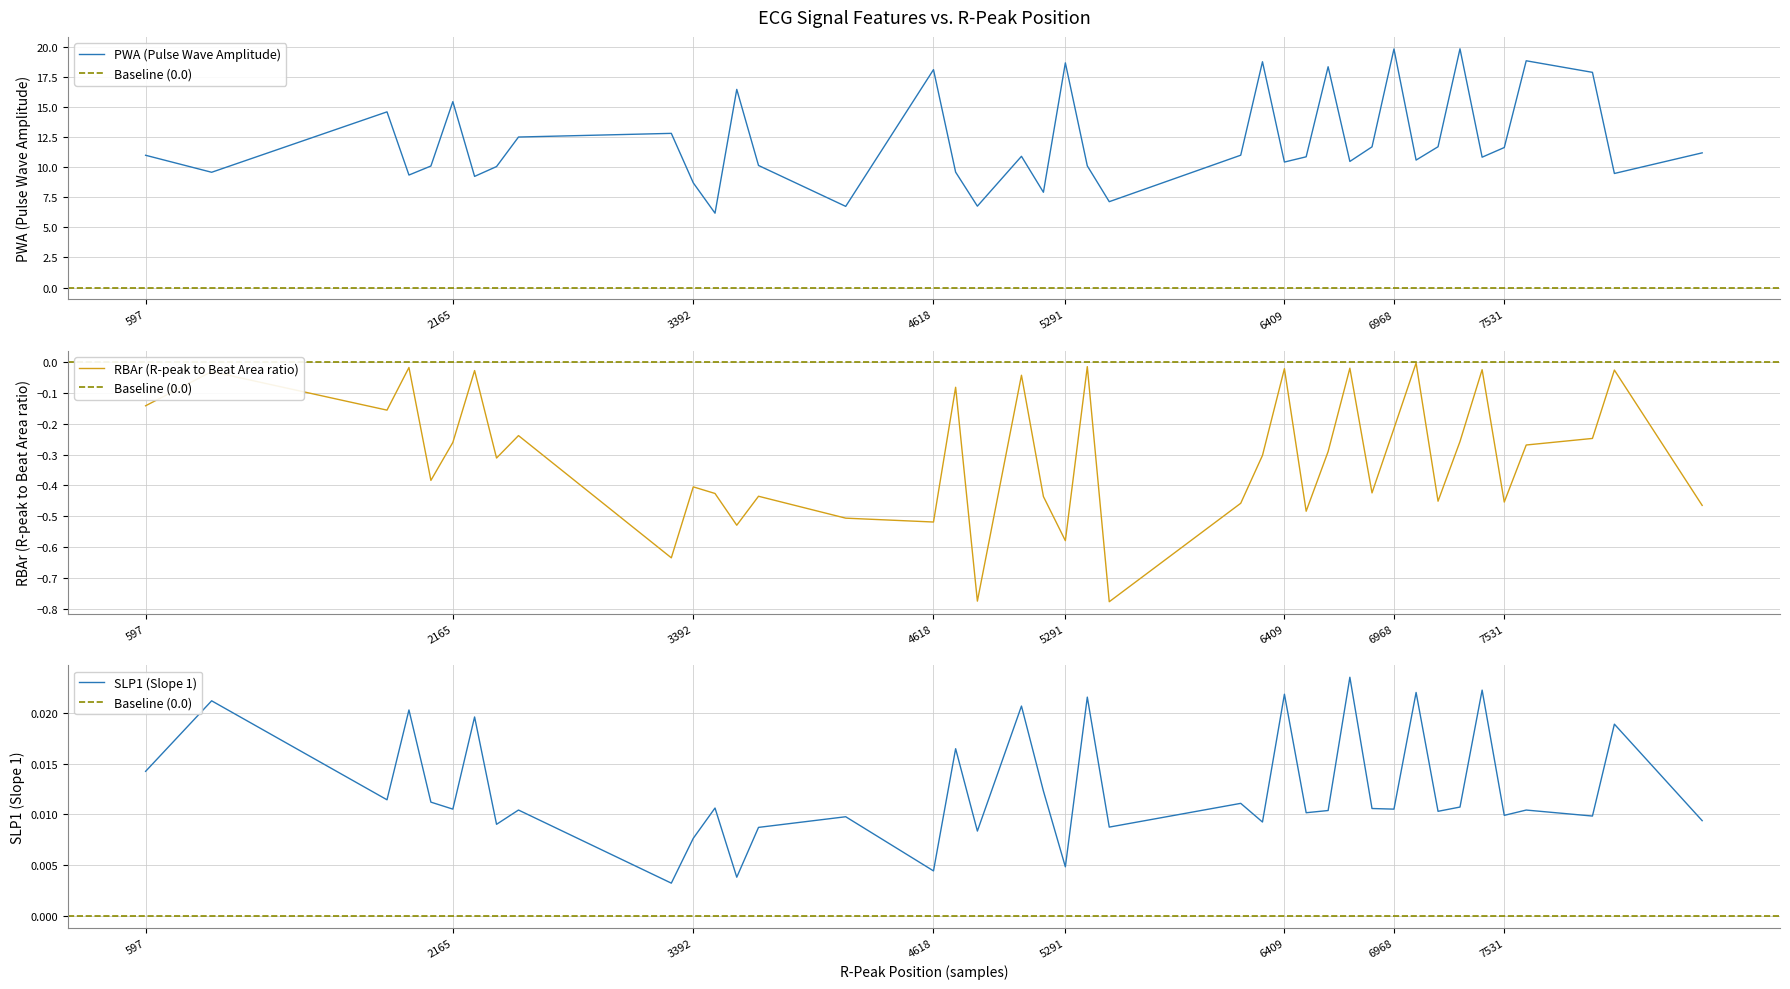

How many distinct data groups are displayed?

3